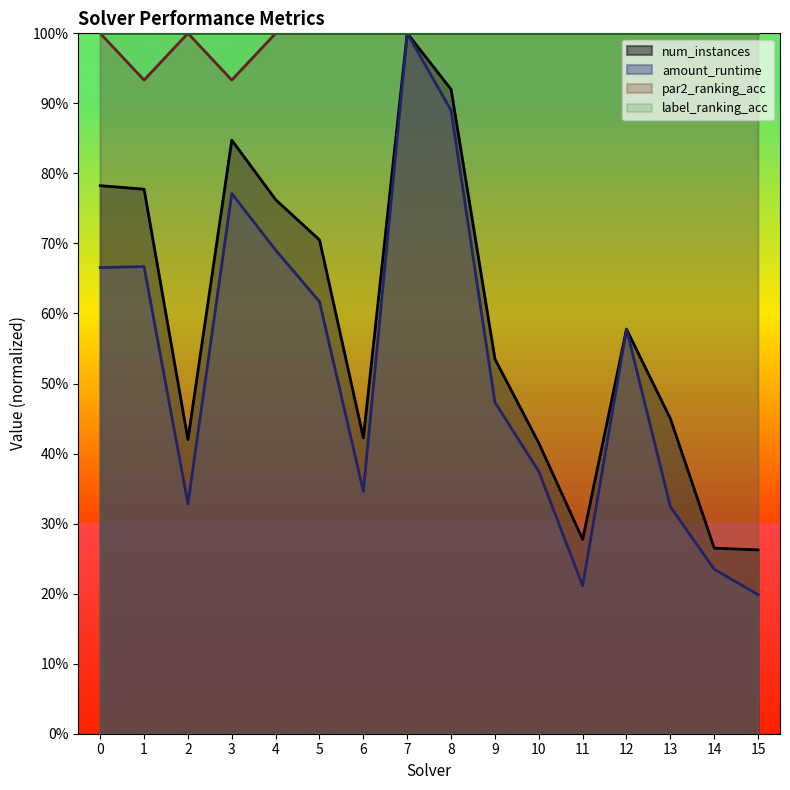

Reading left to right, list all the values displayed in this chart.

num_instances: 0=0.8	1=0.8	2=0.4	3=0.8	4=0.8	5=0.7	6=0.4	7=1.0	8=0.9	9=0.5	10=0.4	11=0.3	12=0.6	13=0.5	14=0.3	15=0.3
amount_runtime: 0=0.7	1=0.7	2=0.3	3=0.8	4=0.7	5=0.6	6=0.3	7=1.0	8=0.9	9=0.5	10=0.4	11=0.2	12=0.6	13=0.3	14=0.2	15=0.2
par2_ranking_acc: 0=1.0	1=0.9	2=1.0	3=0.9	4=1.0	5=1.0	6=1.0	7=1.0	8=1.0	9=1.0	10=1.0	11=1.0	12=1.0	13=1.0	14=1.0	15=1.0